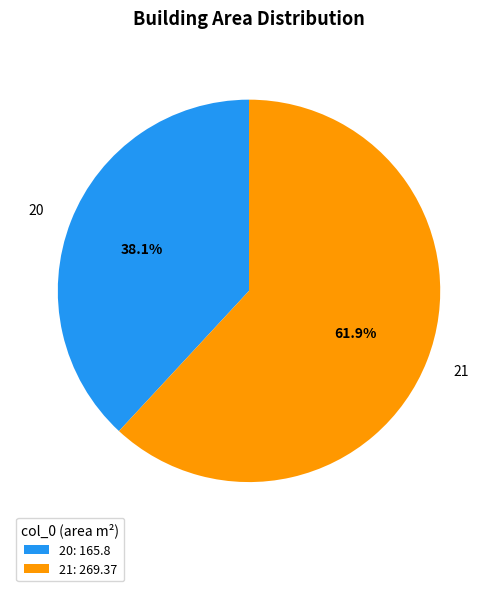

Which slice represents more than half of the pie?

21